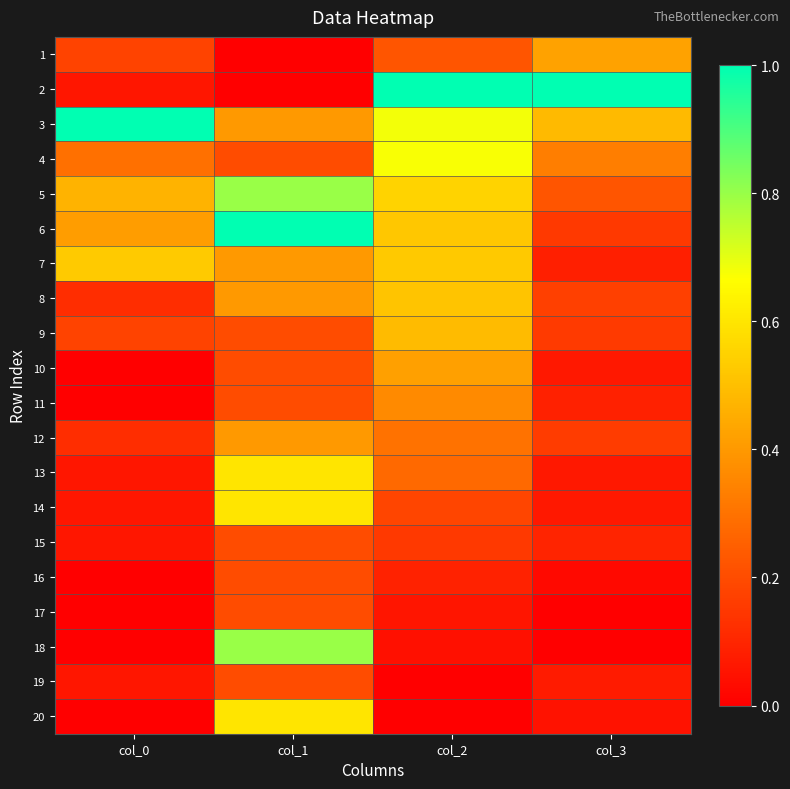

What is the total value across all series at col_2?

7.1